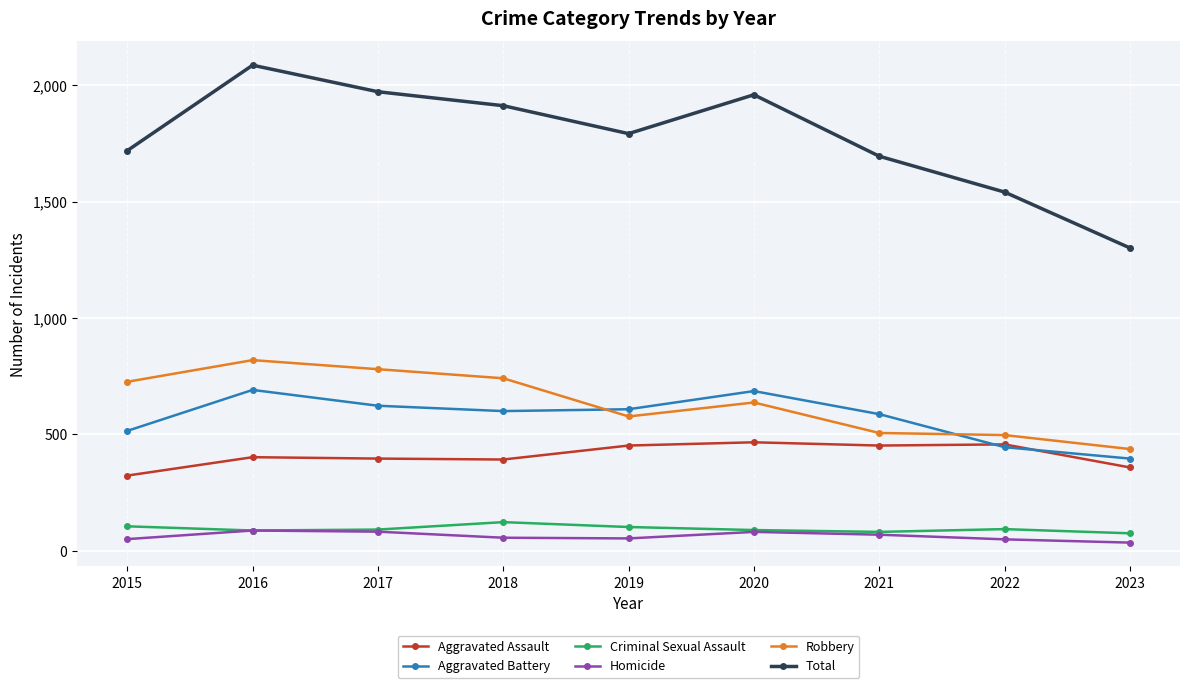

True or false: Criminal Sexual Assault and Aggravated Assault intersect in this chart.

False